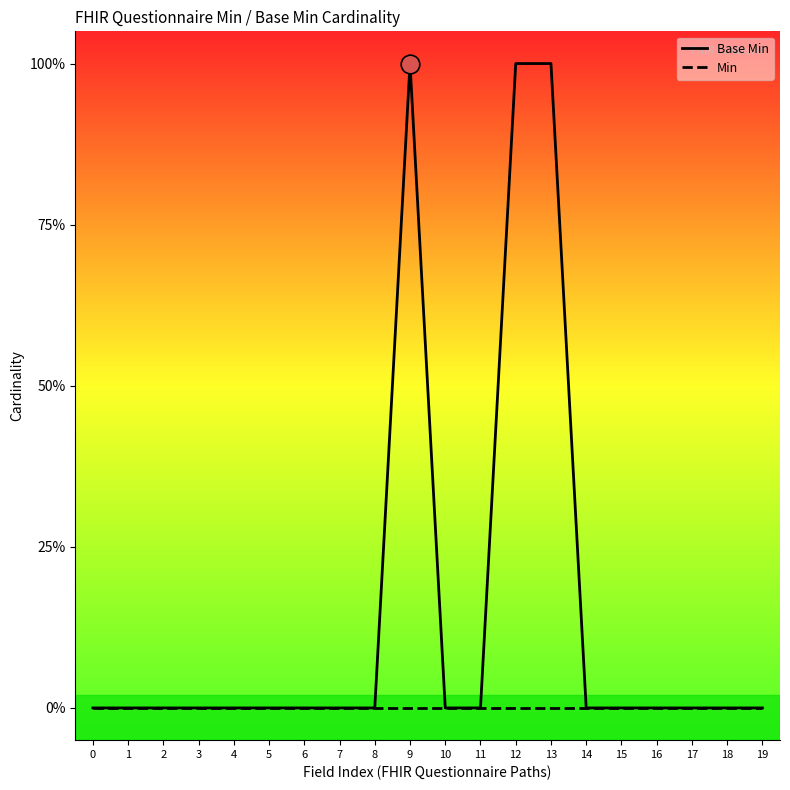

At which category is the sum across all series the highest?

9